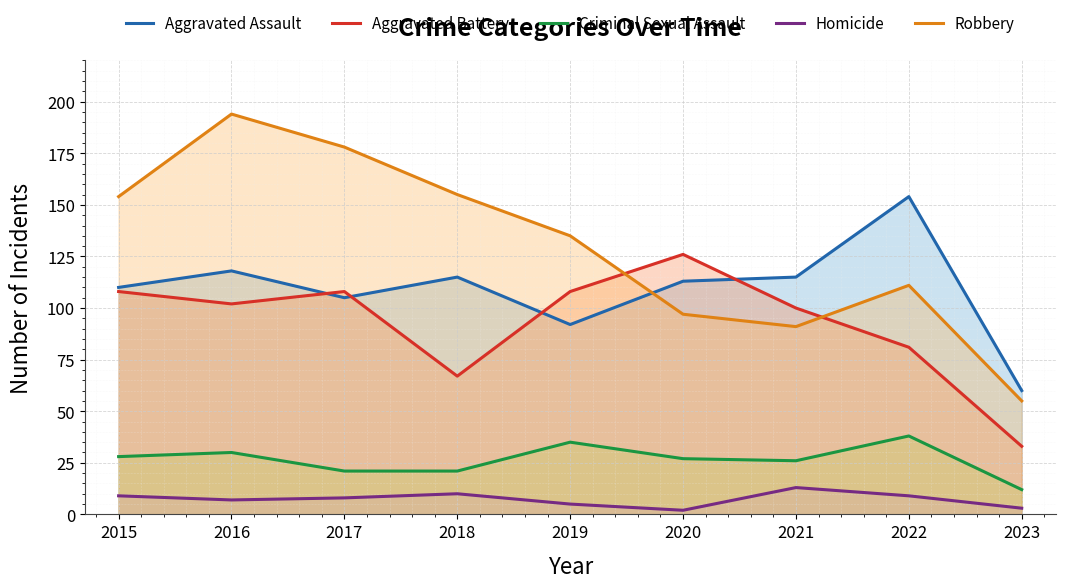

At which category is the sum across all series the highest?

2016